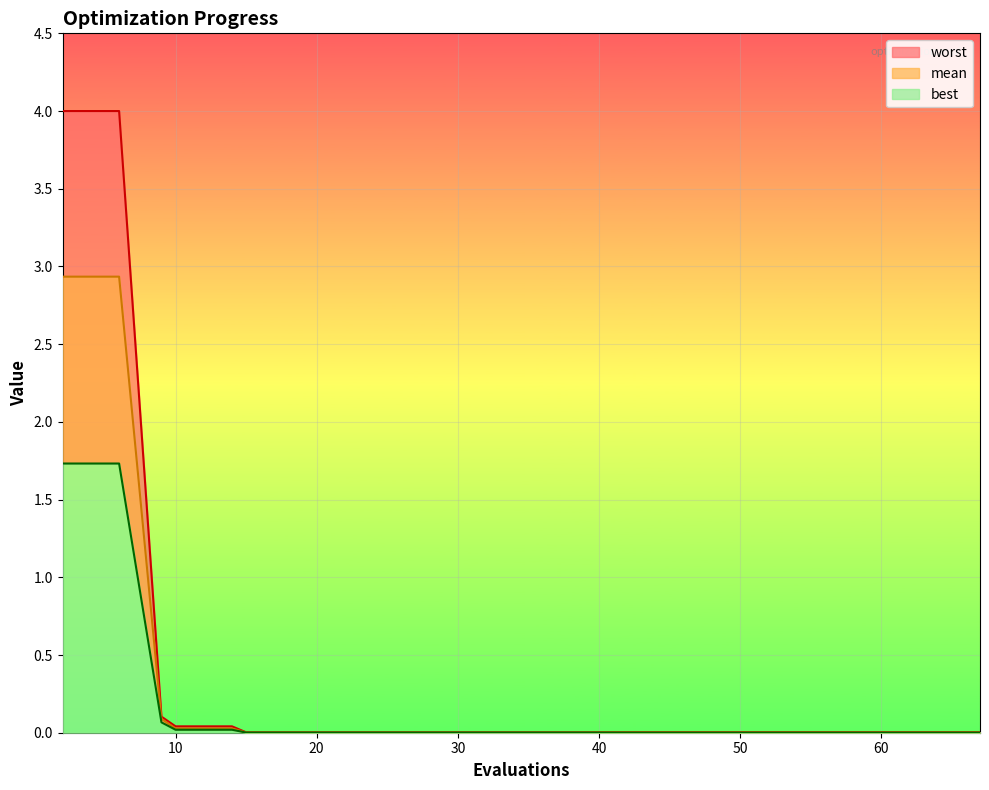

What is the greatest value displayed?

4.0